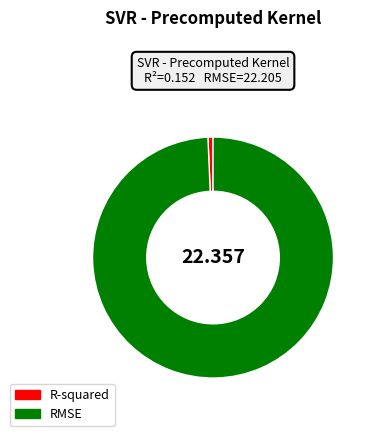

What is the smallest slice in the pie chart?

R-squared